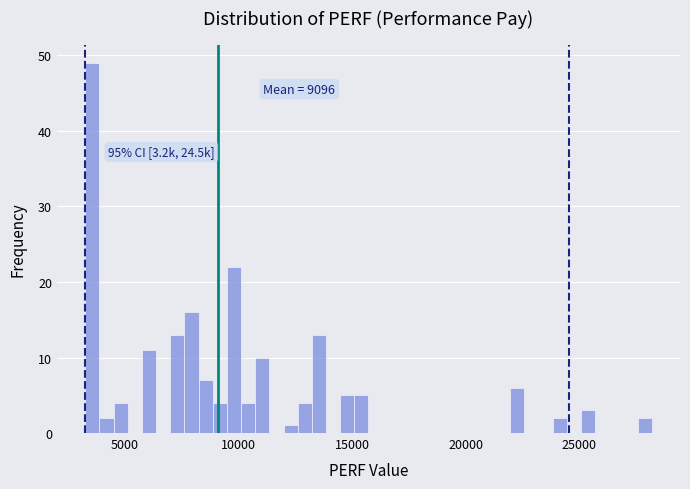

Read against the x-axis, roughly where is the centre of the tallest bar?

3500